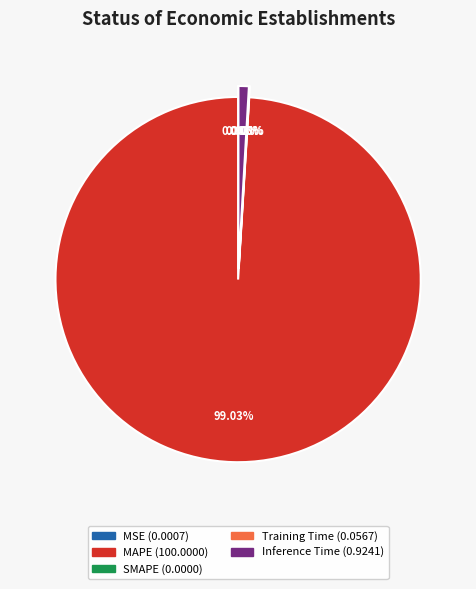

Which category accounts for the majority?

MAPE